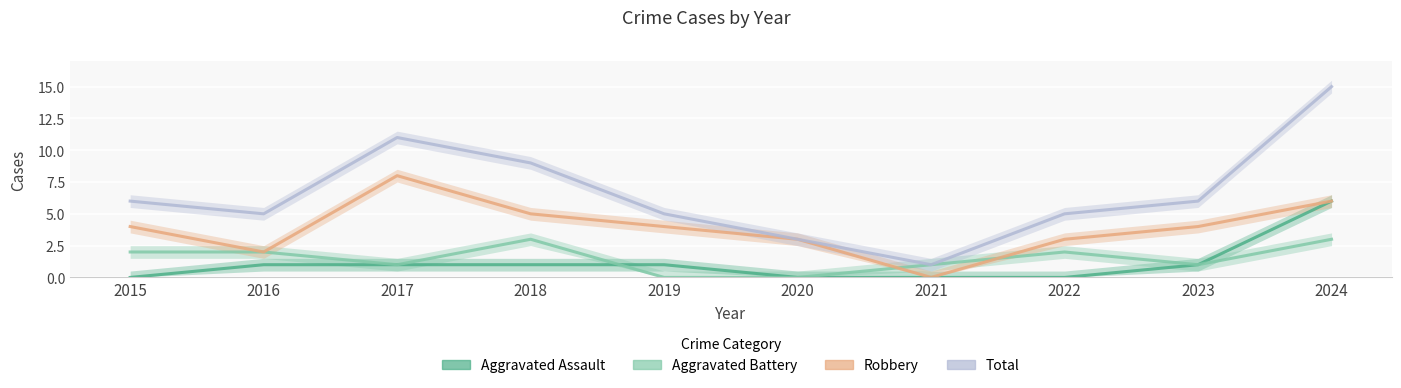

True or false: Aggravated Battery and Aggravated Assault intersect in this chart.

True